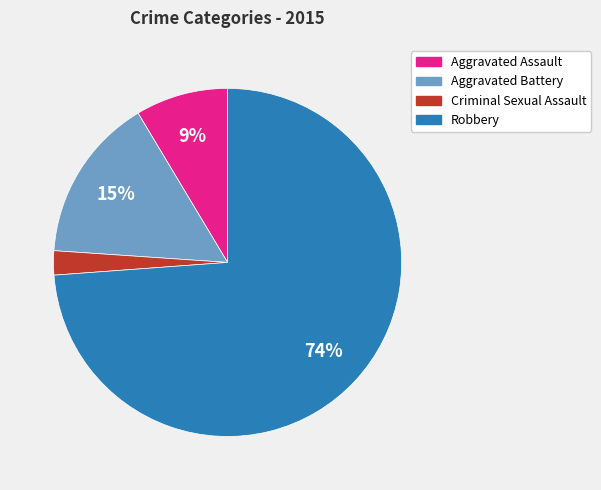

Is it true that Aggravated Assault is 1% of the pie?

False